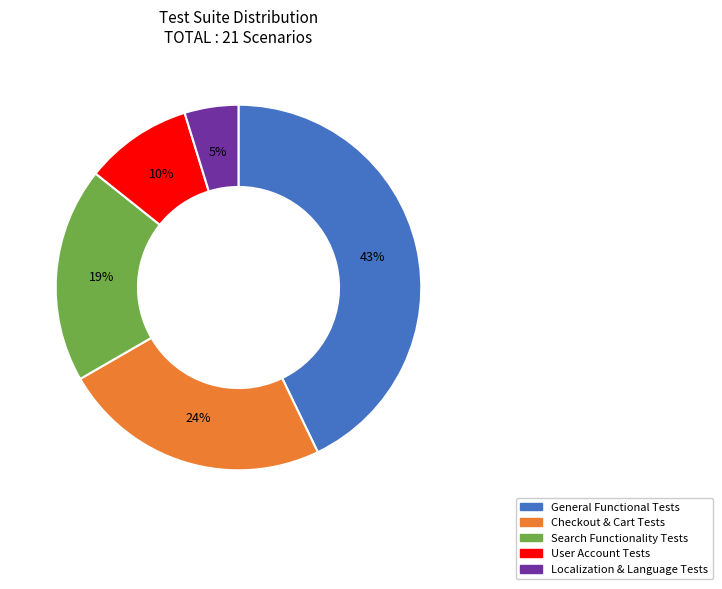

How many slices are in this pie chart?

5